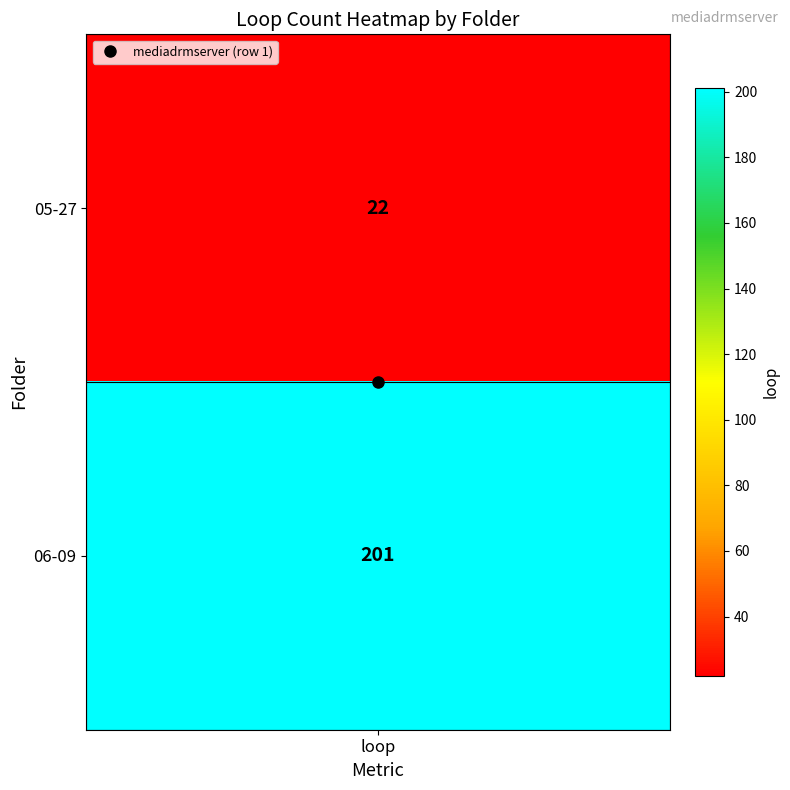

What is the average value?

112